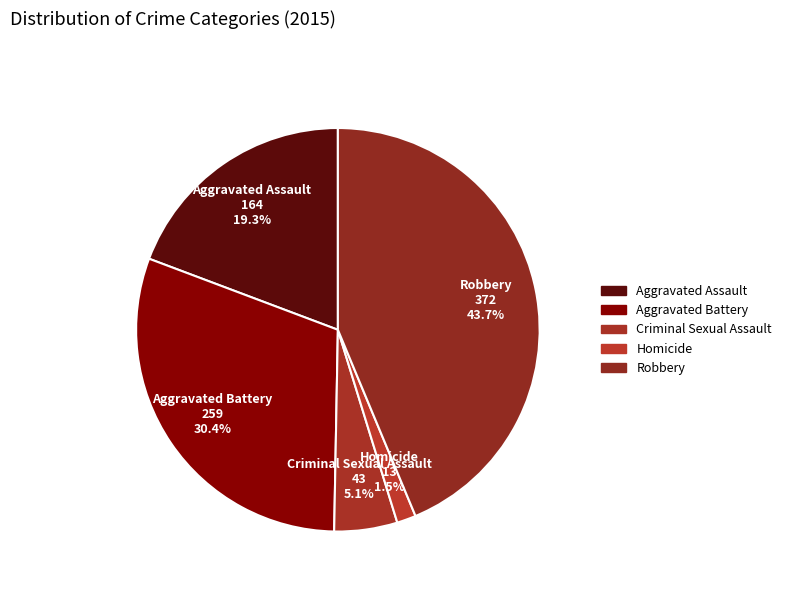

What percentage is NOT represented by Aggravated Battery?

69.6%